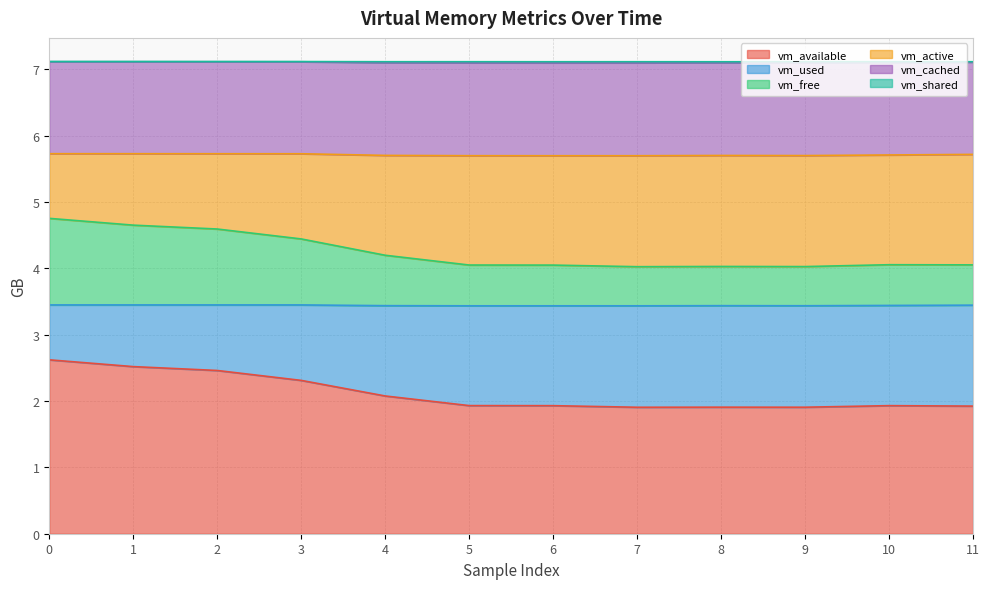

Does the chart display data point markers on the line(s)?

No